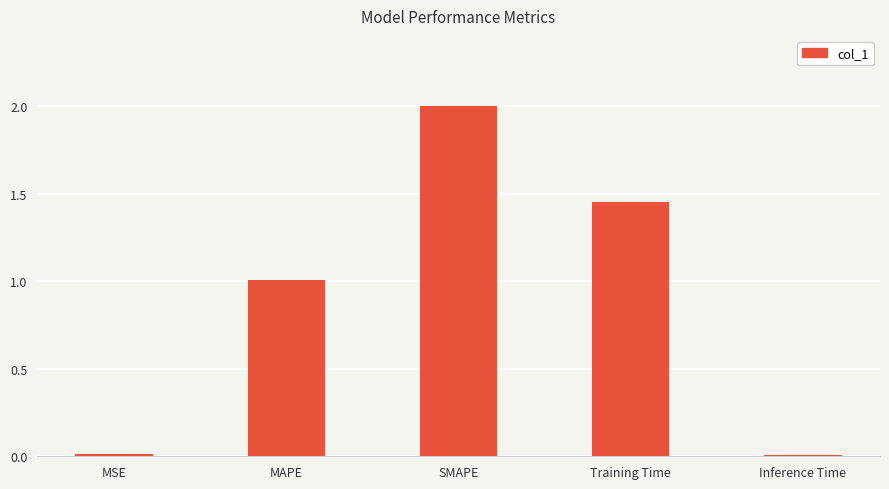

Does the chart contain stacked bars?

No